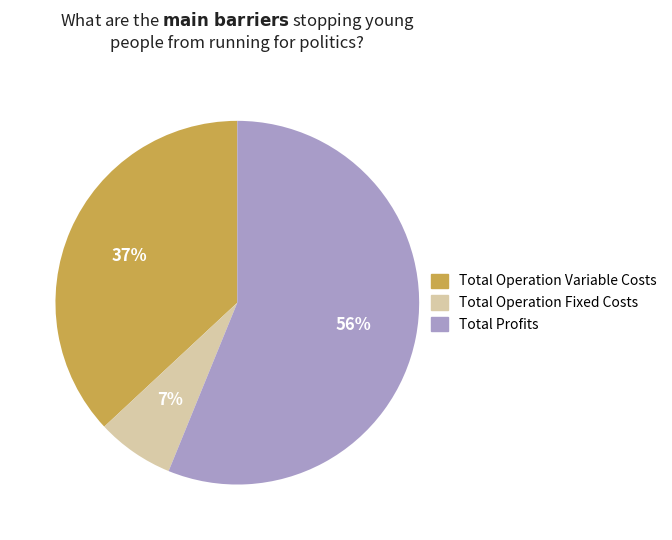

Is there a majority slice in this chart?

Yes